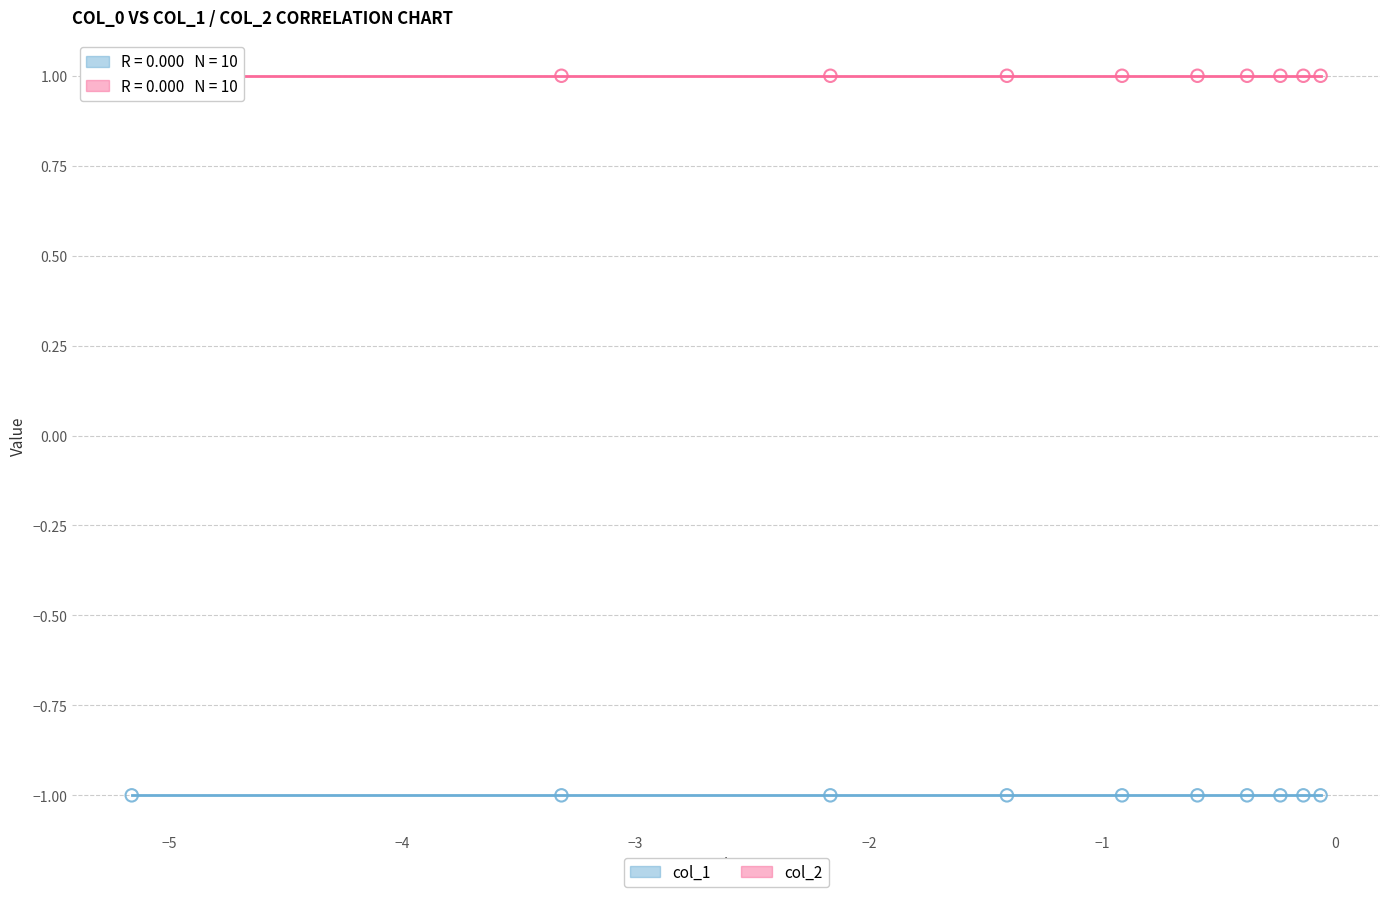

Which series reaches the minimum Y coordinate?

col_1